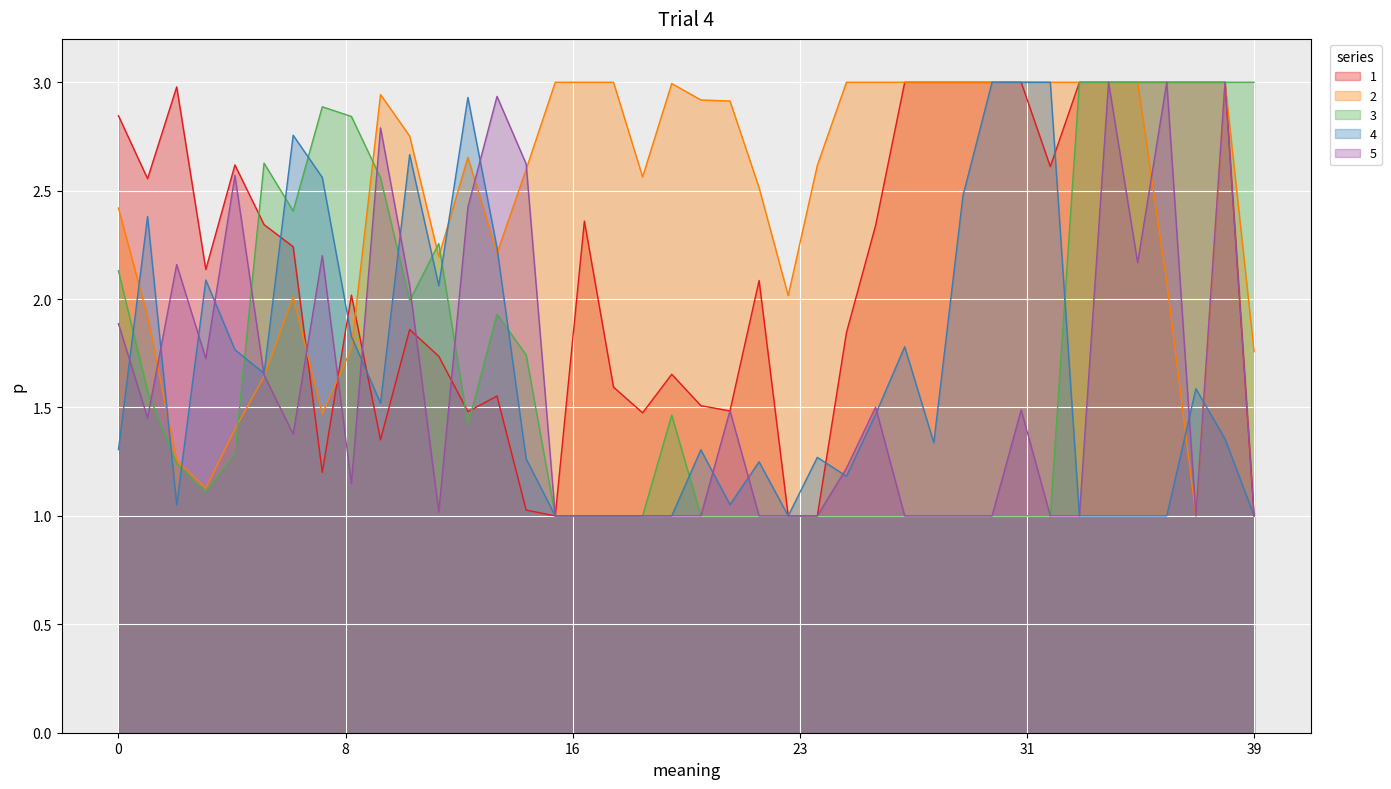

True or false: 4 has a value of 0.5 at 39.

False